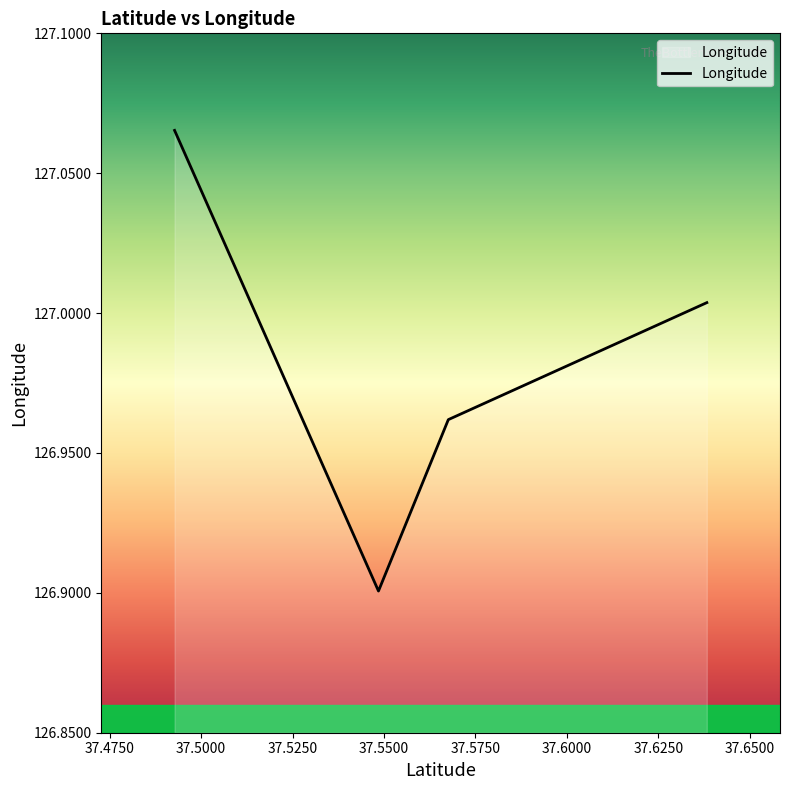

What is the sum of all values?

507.9